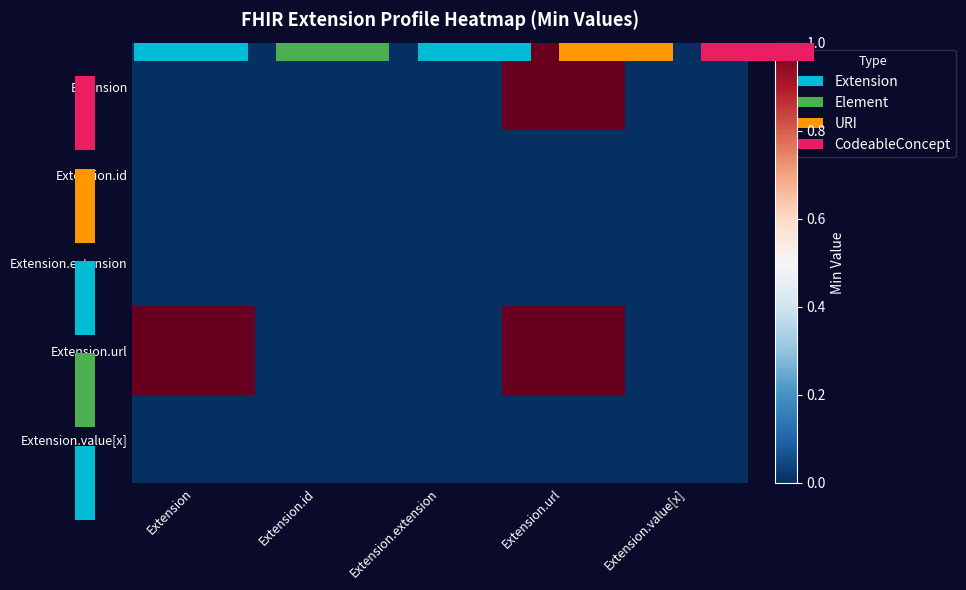

Which series has the largest range (max minus min)?

Extension